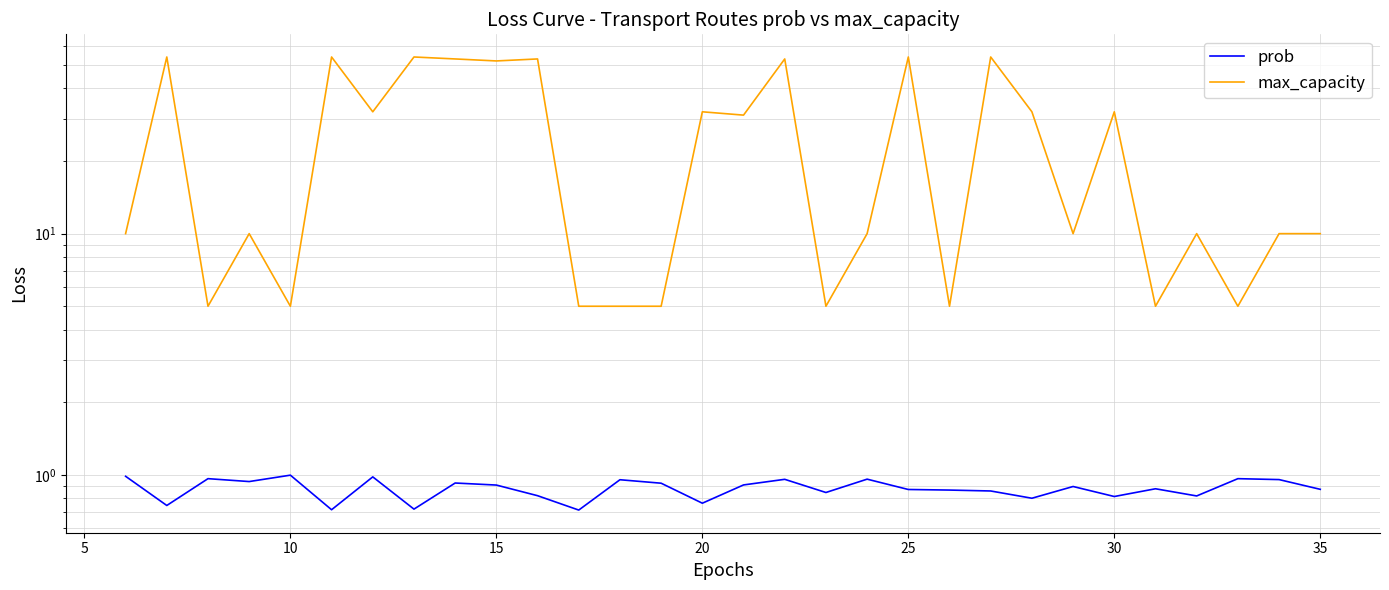

Rank the series by their average value, from lowest to highest.

prob, max_capacity